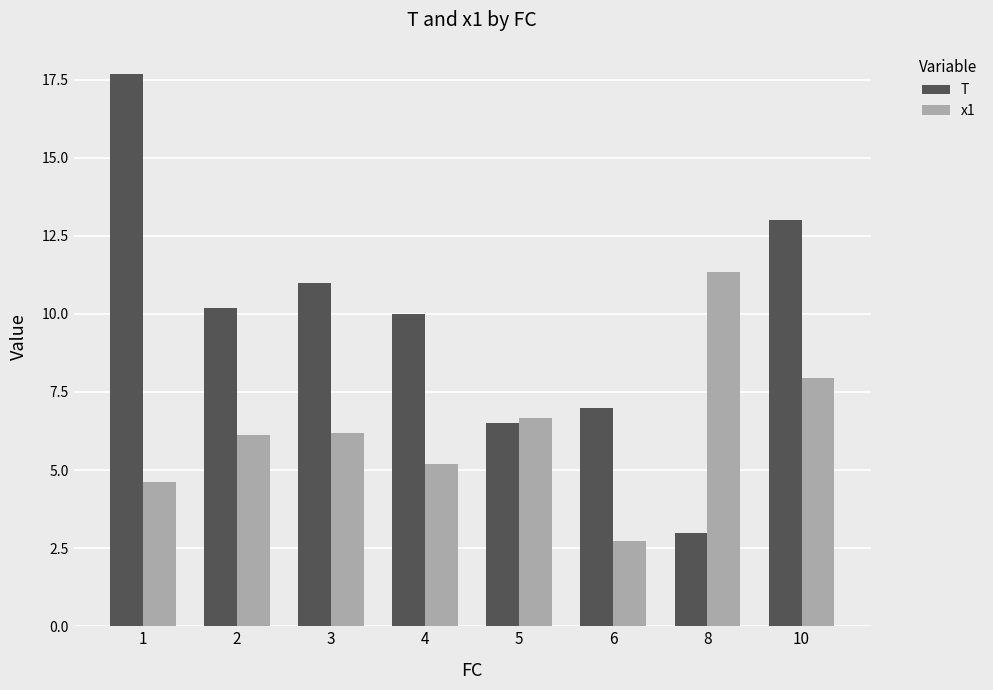

Which series has the widest spread of values?

T